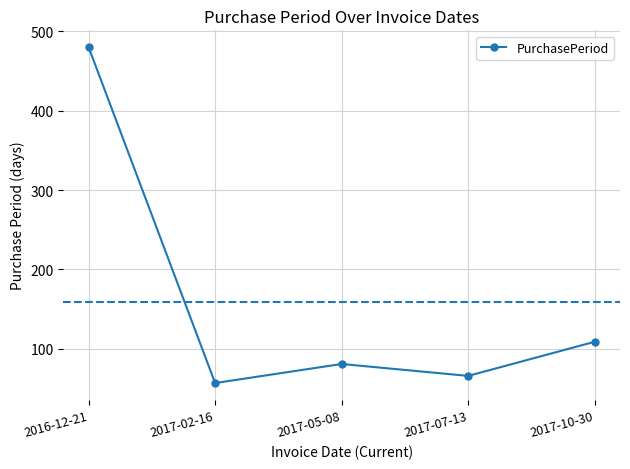

Where is the data nearest to the value 268?

2017-10-30